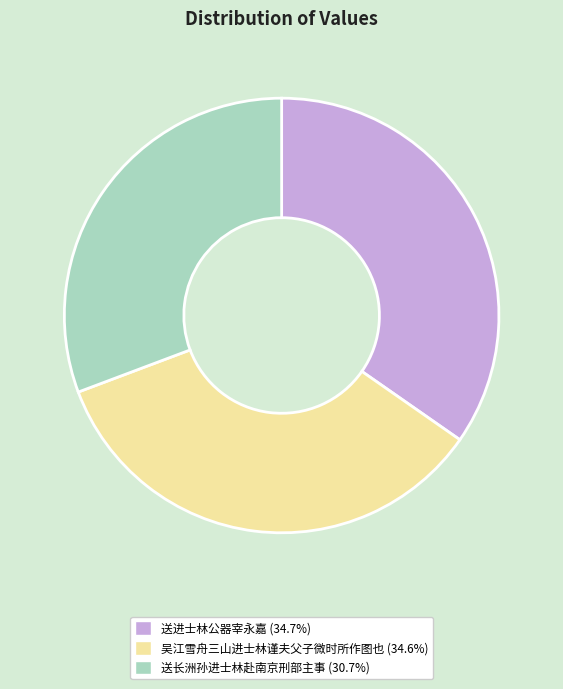

Is it true that 吴江雪舟三山进士林谨夫父子微时所作图也 is 35% of the pie?

True